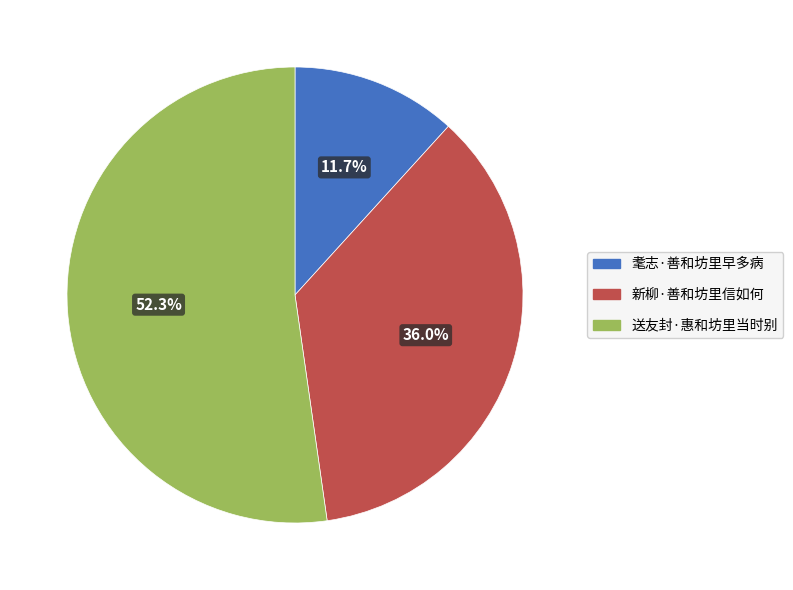

Combined, do 送友封·惠和坊里当时别 and 耄志·善和坊里早多病 account for over 50%?

Yes